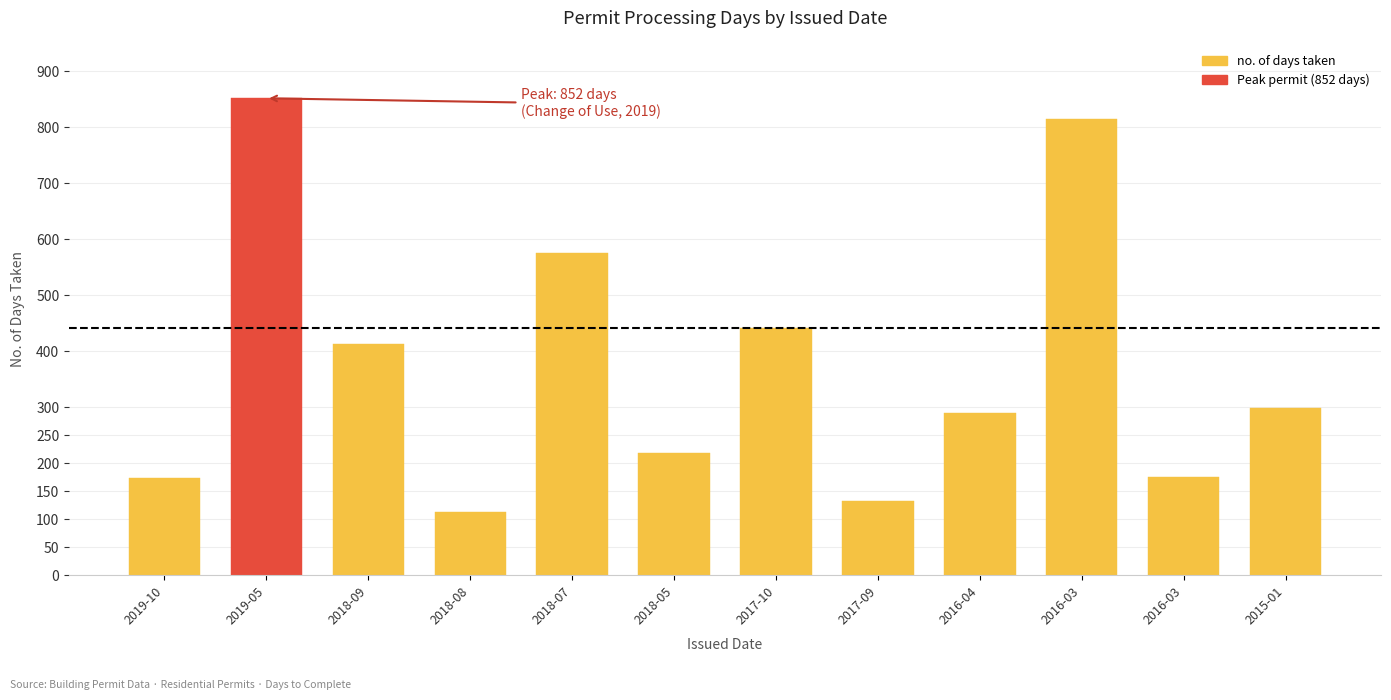

Rank the categories by value from lowest to highest.

2018-08, 2017-09, 2019-10, 2016-03, 2018-05, 2016-04, 2015-01, 2018-09, 2017-10, 2018-07, 2016-03, 2019-05